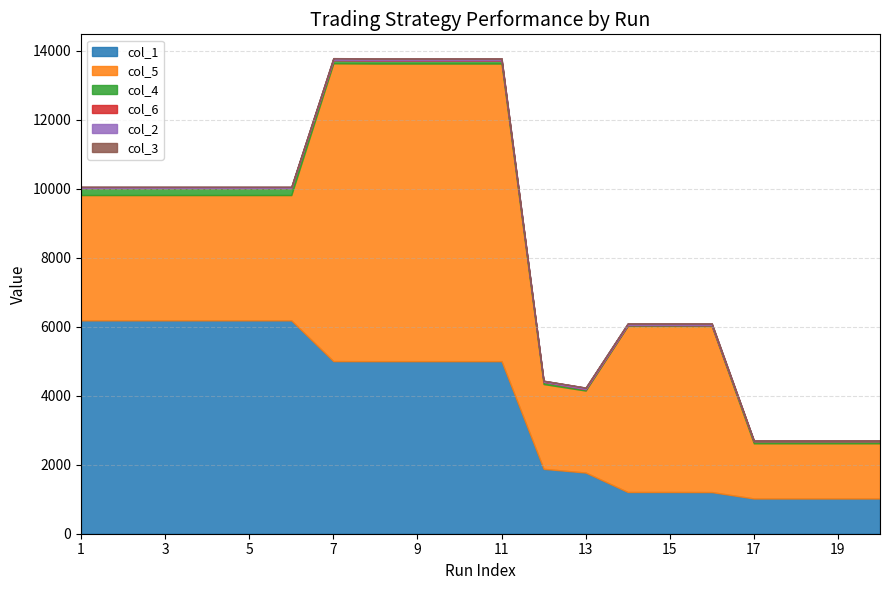

What is the value of the col_5 point at the 20th from the left?

1599.0